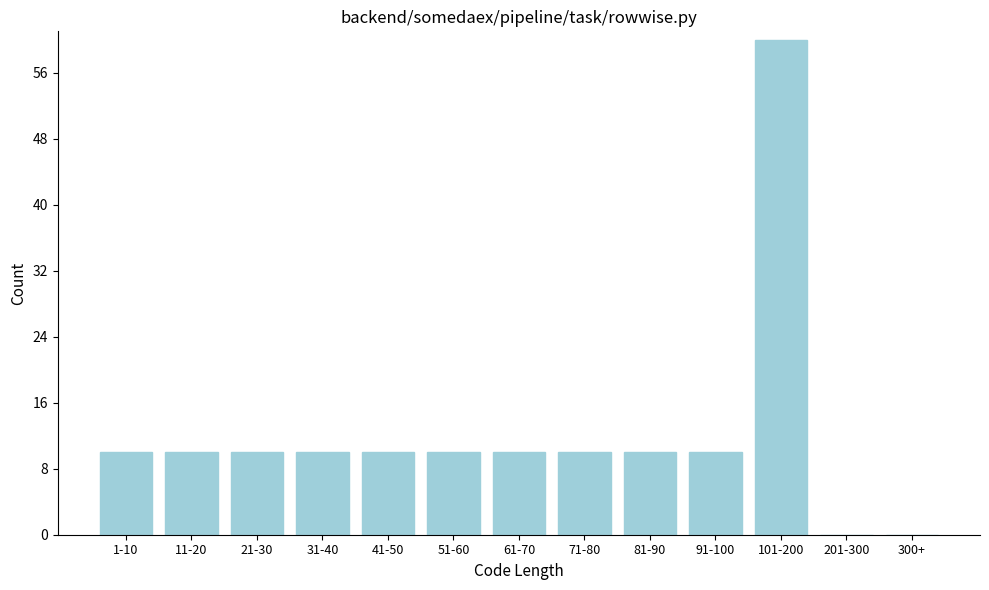

Reading left to right, transcribe all the data shown in this chart.

1-10=10	11-20=10	21-30=10	31-40=10	41-50=10	51-60=10	61-70=10	71-80=10	81-90=10	91-100=10	101-200=60	201-300=0	300+=0